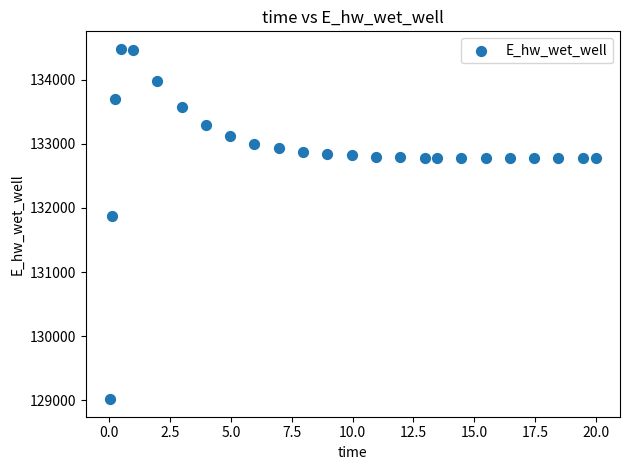

What is the range of Y values (max minus min)?

5465.4